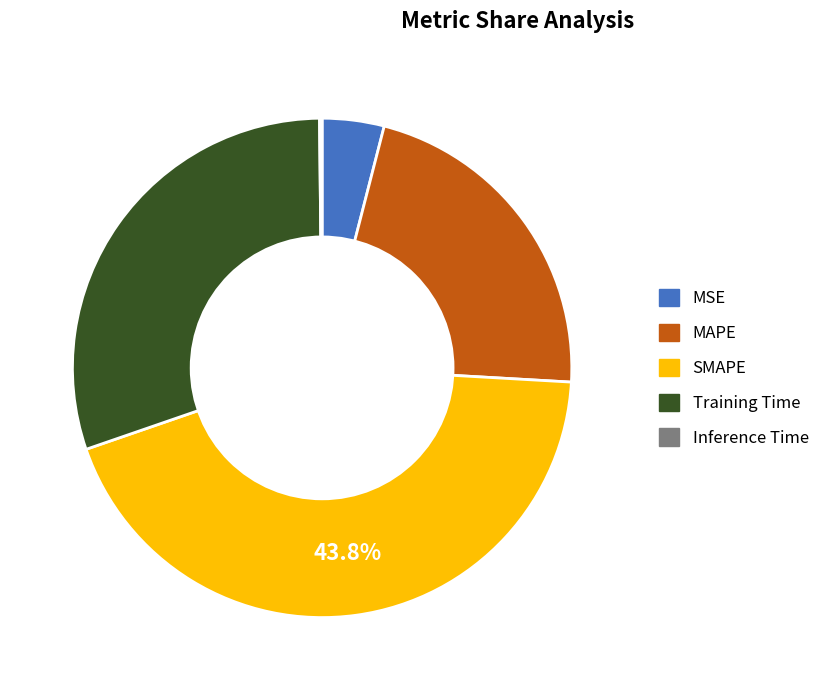

The MSE slice represents 10% of the pie. True or false?

False